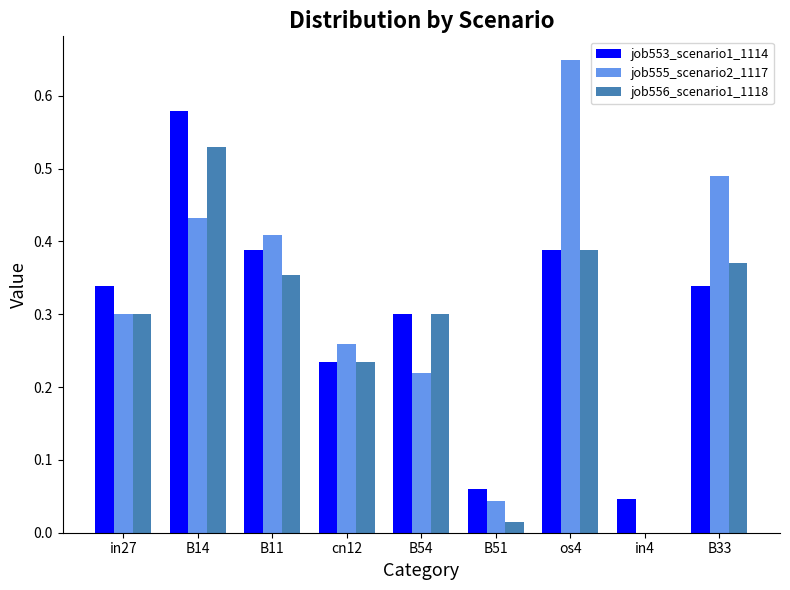

At which label does job553_scenario1_1114 reach its peak?

B14